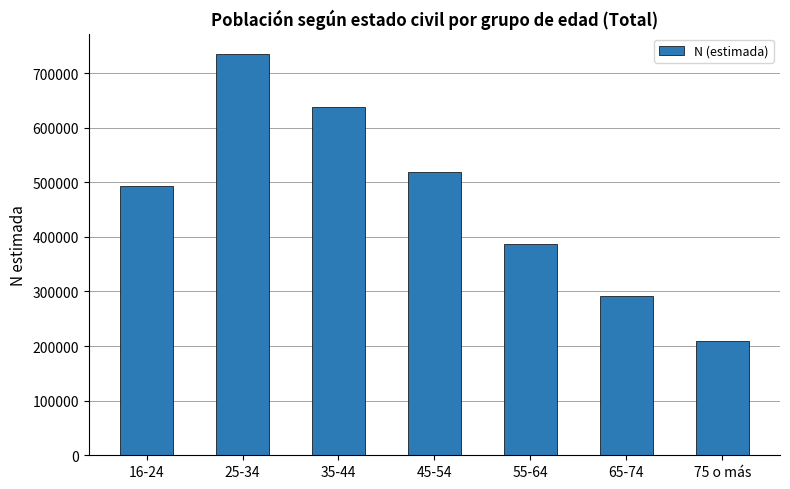

How many values are below 494064?

3